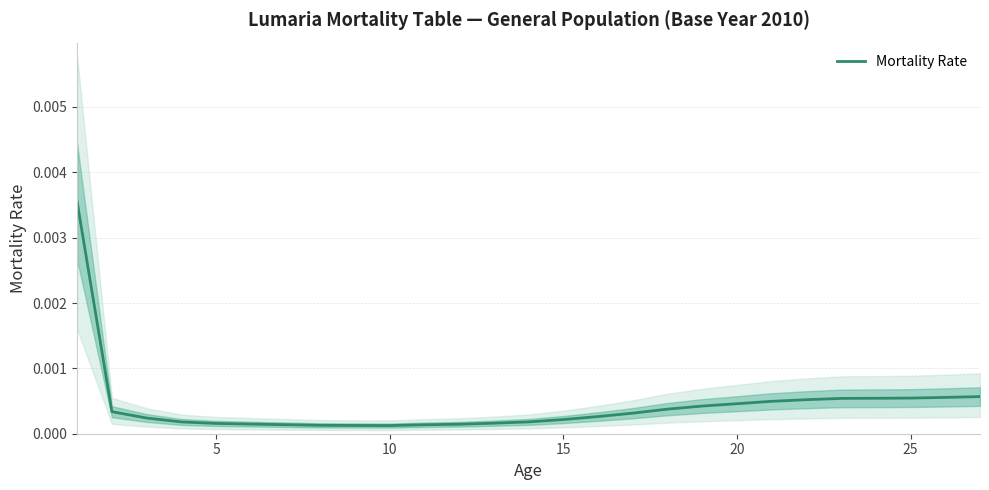

The chart shows a value of 0.0 at 10. True or false?

False